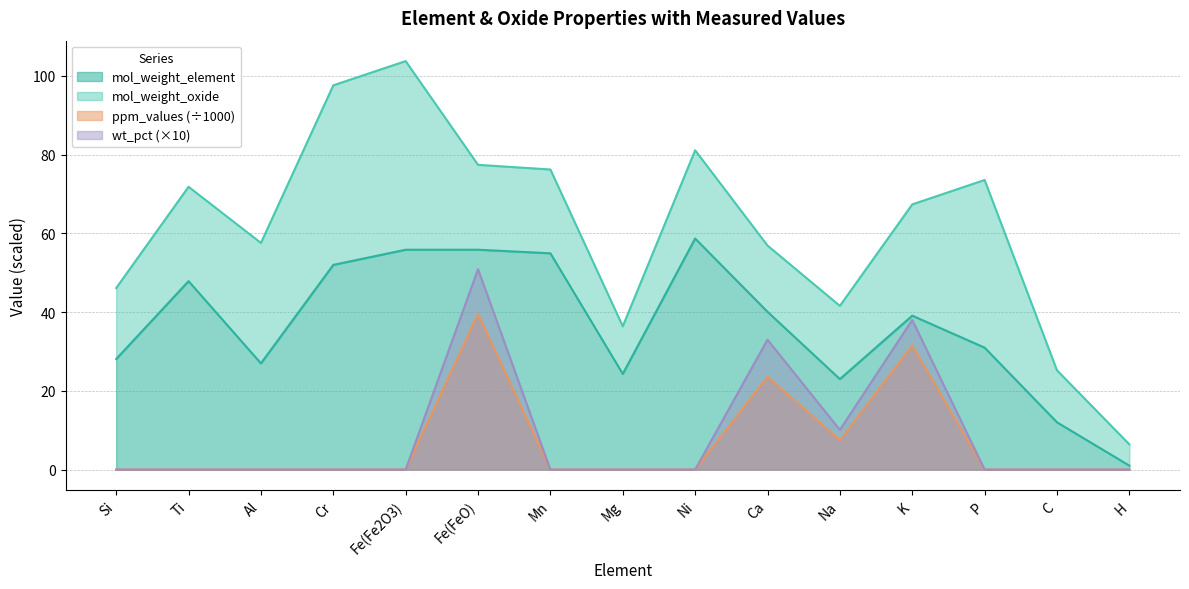

How many data points in wt_pct are above 0?

4